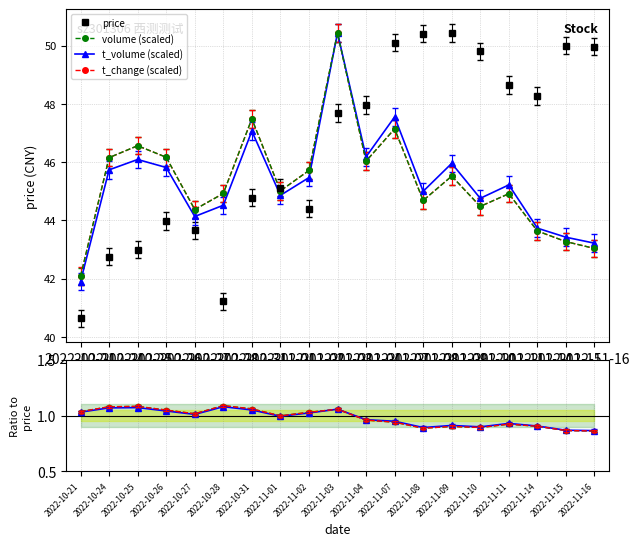

What is the average value of the volume series?

45.3